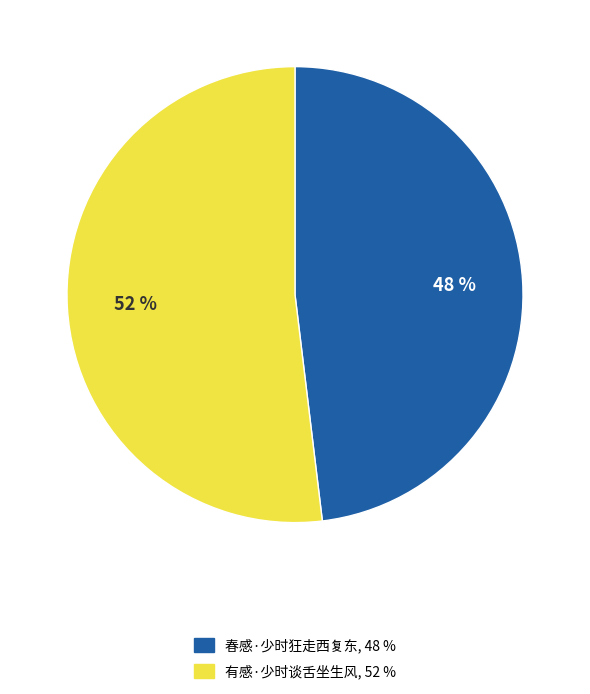

How many segments does this pie chart have?

2